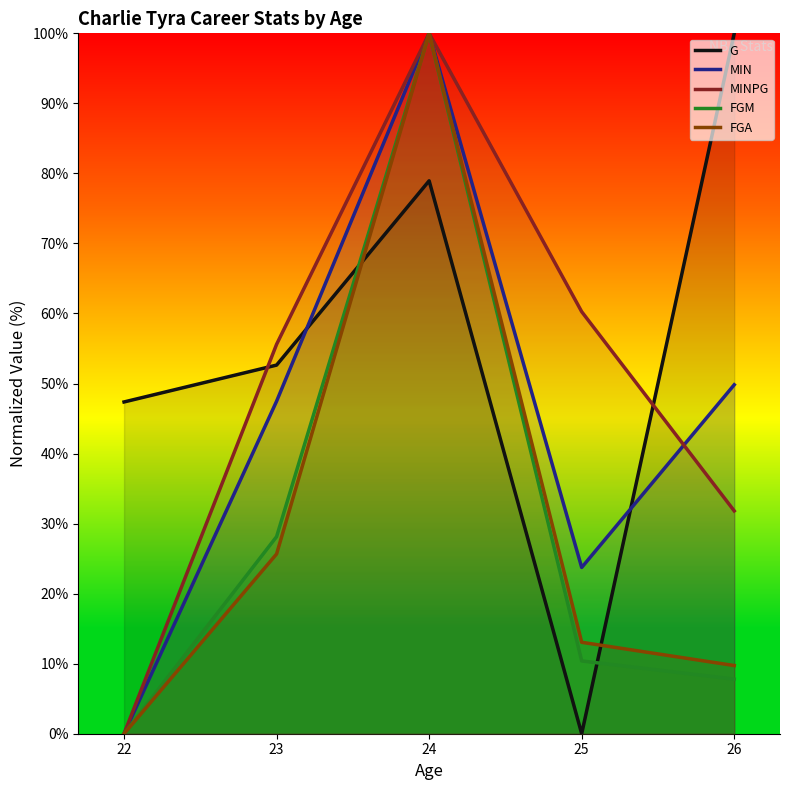

What is the value of the FGM point at the 3rd from the left?

100.0